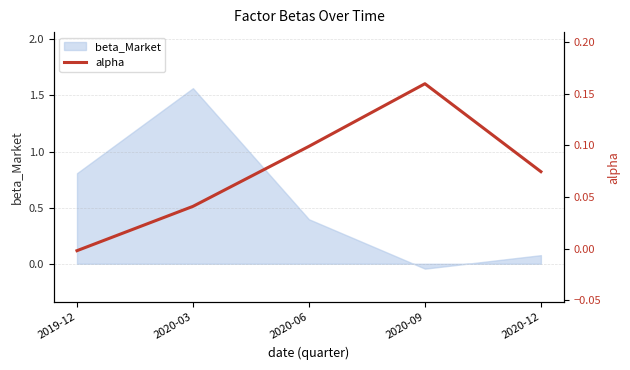

How many data points does each series have?

5